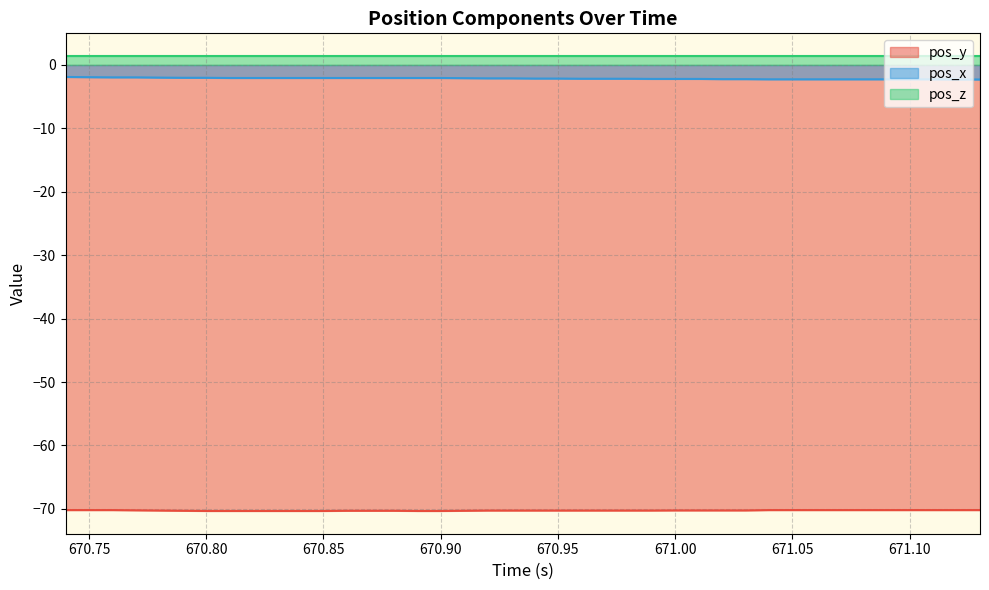

Count the number of categories in the chart.

40